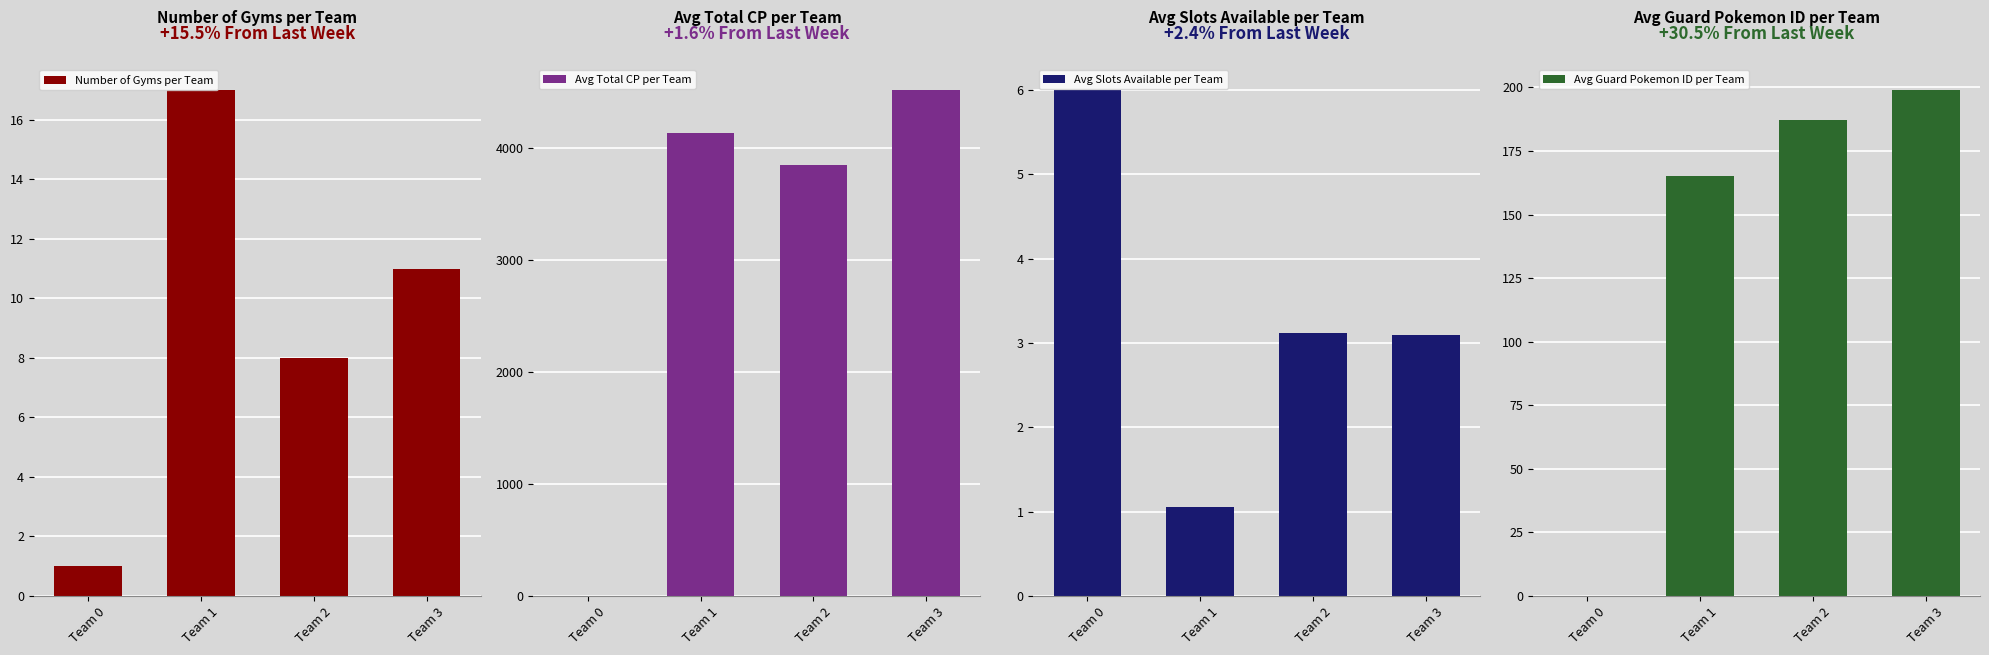

How many groups of bars are there?

4